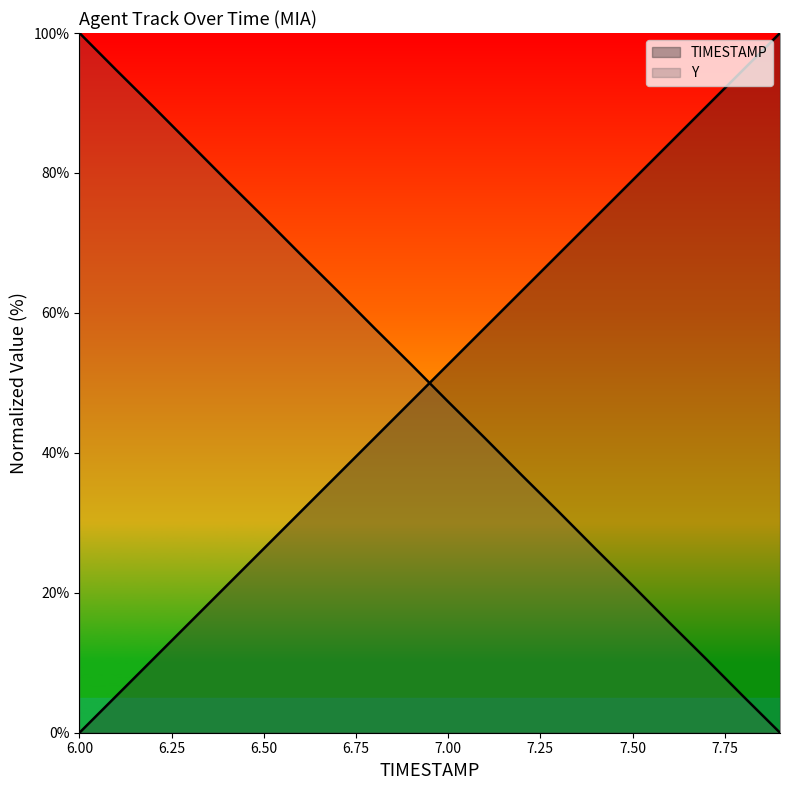

Rank the series at 7.1 from highest to lowest value.

TIMESTAMP, Y